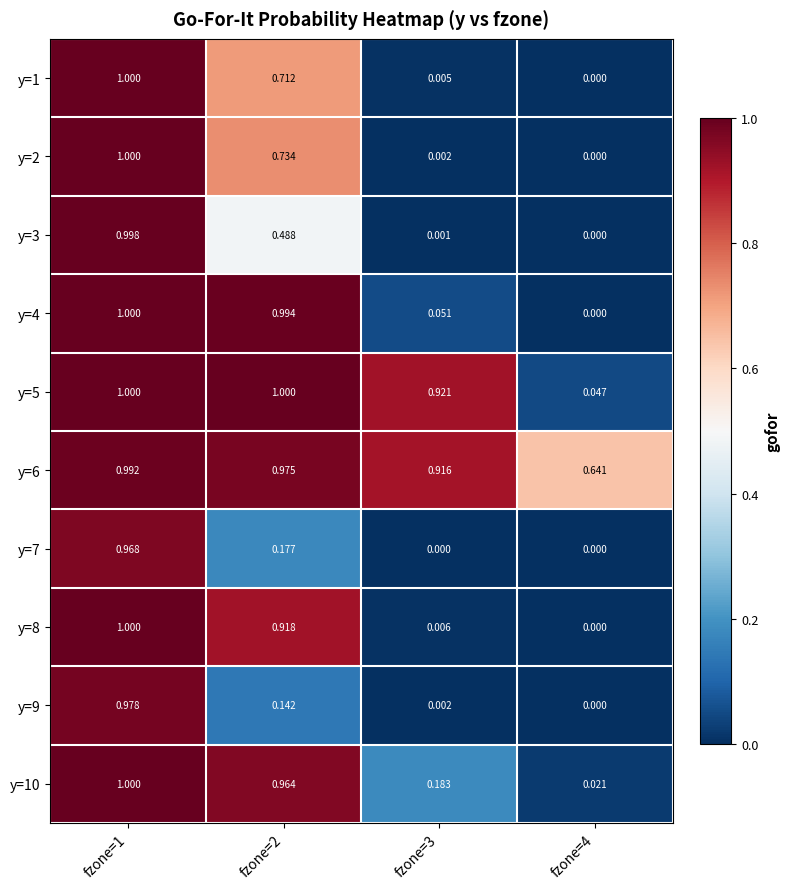

How many data points in y=2 are above 0?

3